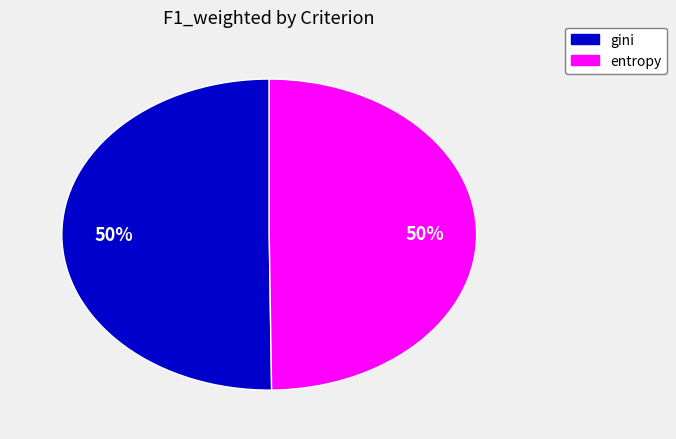

Is it true that gini is 42% of the pie?

False